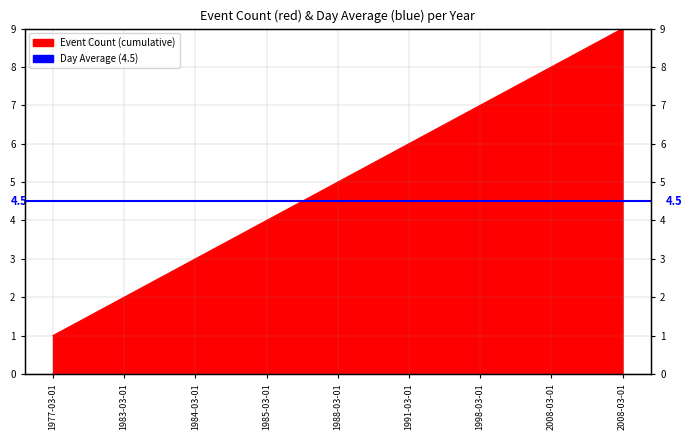

True or false: the data shows 2 at 1977-03-01.

False